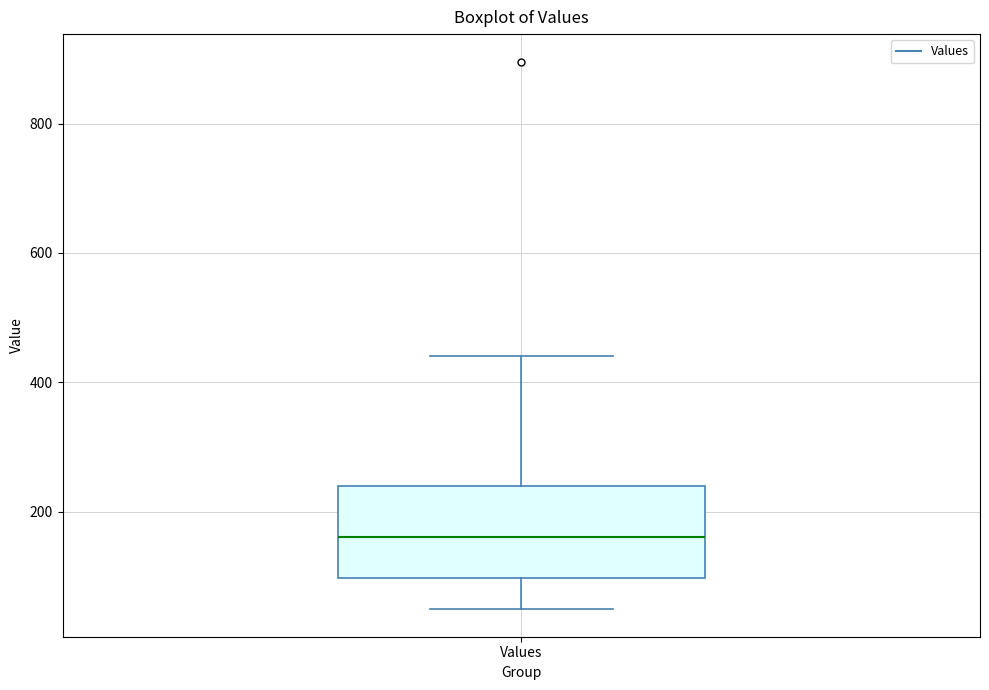

Where is the upper edge of the box for Values on the y-axis? The values are not printed on the chart, so give them approximately, as read against the axis.

240